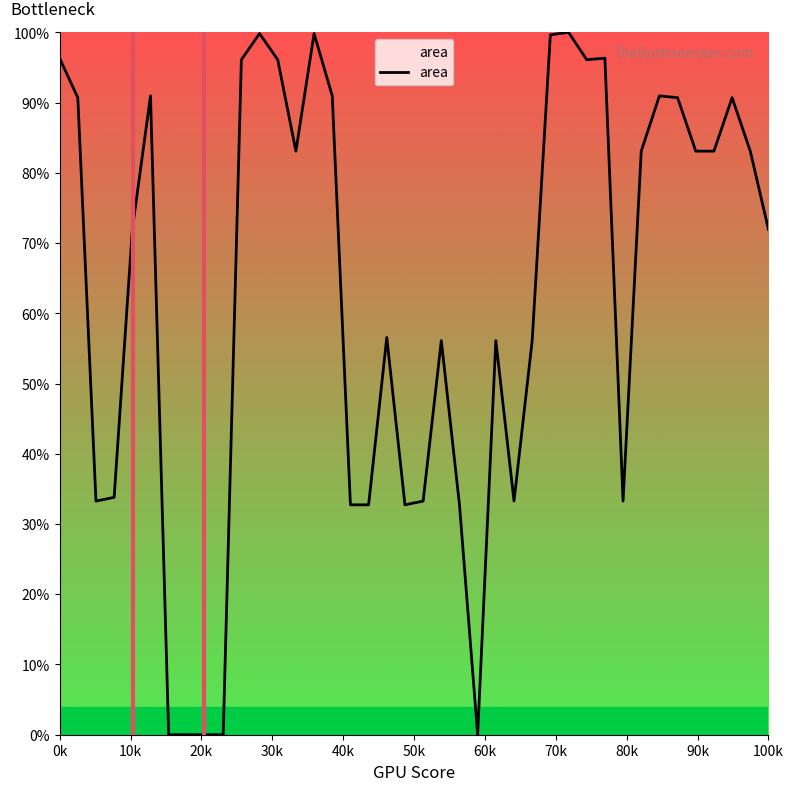

What is the difference between the maximum and minimum values?

100.0